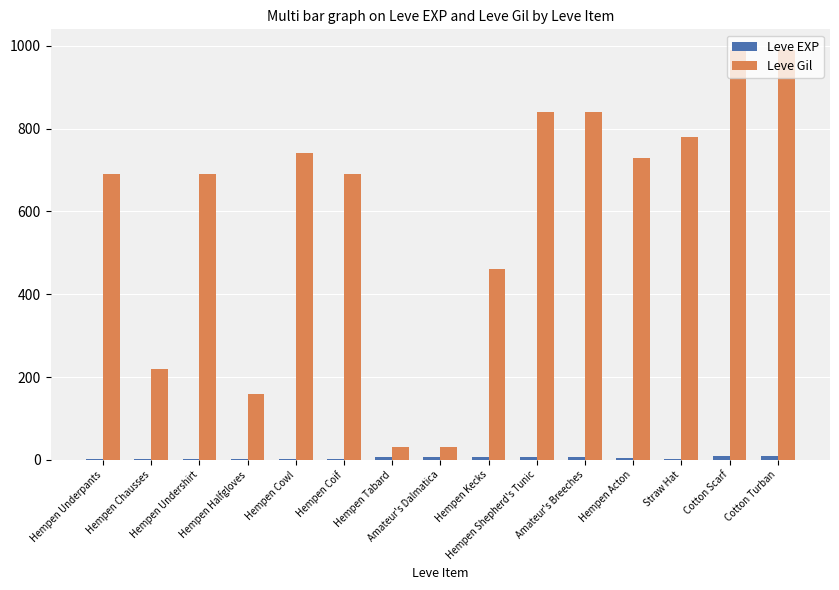

What is the maximum value shown in the chart?

990